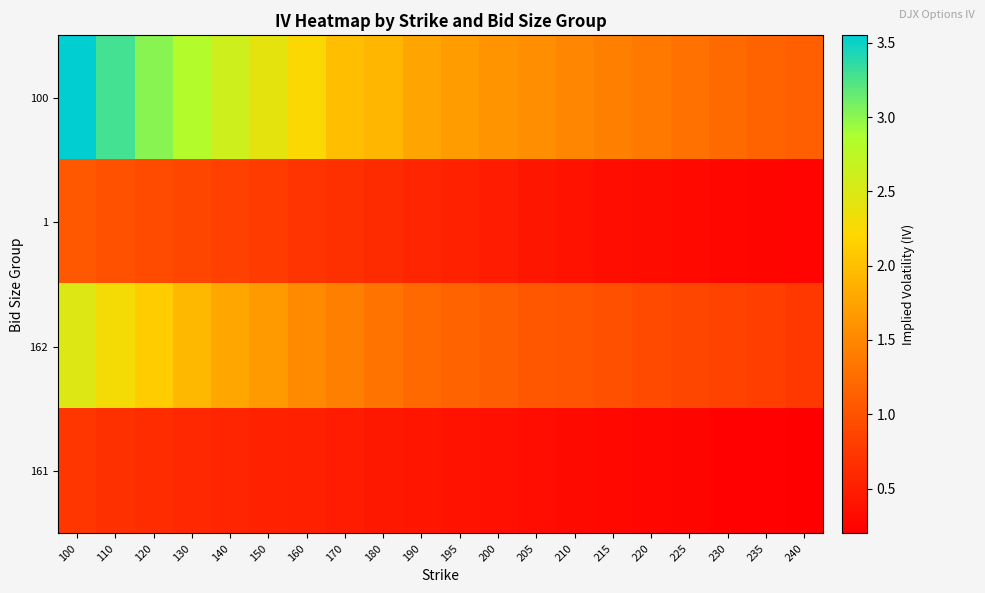

At how many categories does at least one series exceed 1?

20